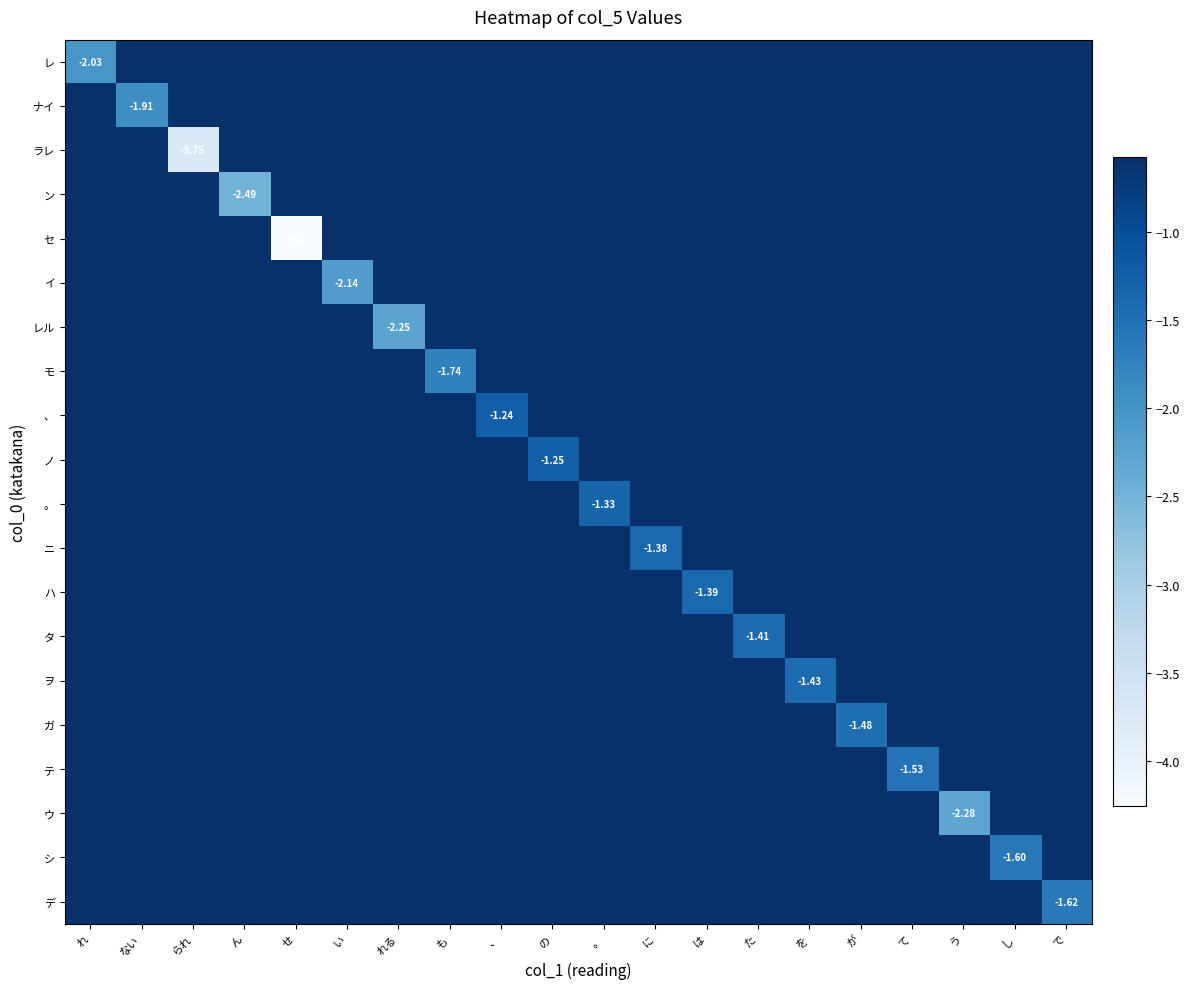

What is the approximate value of テ at い?

-0.6